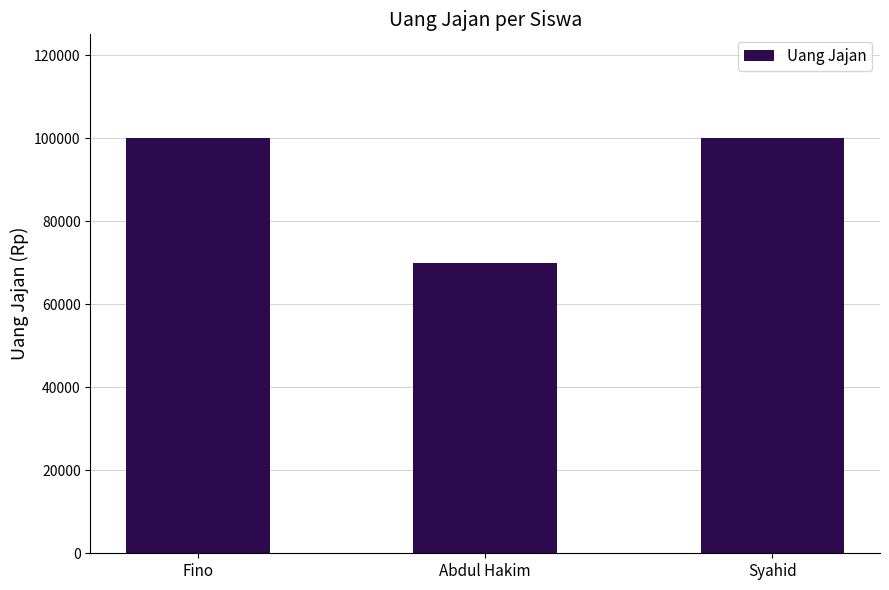

Approximately how many times larger is the value at Abdul Hakim compared to Syahid?

0.7